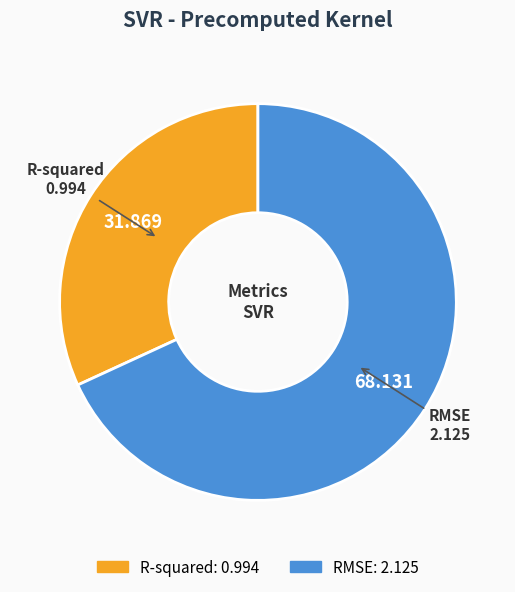

What is the smallest slice in the pie chart?

R-squared